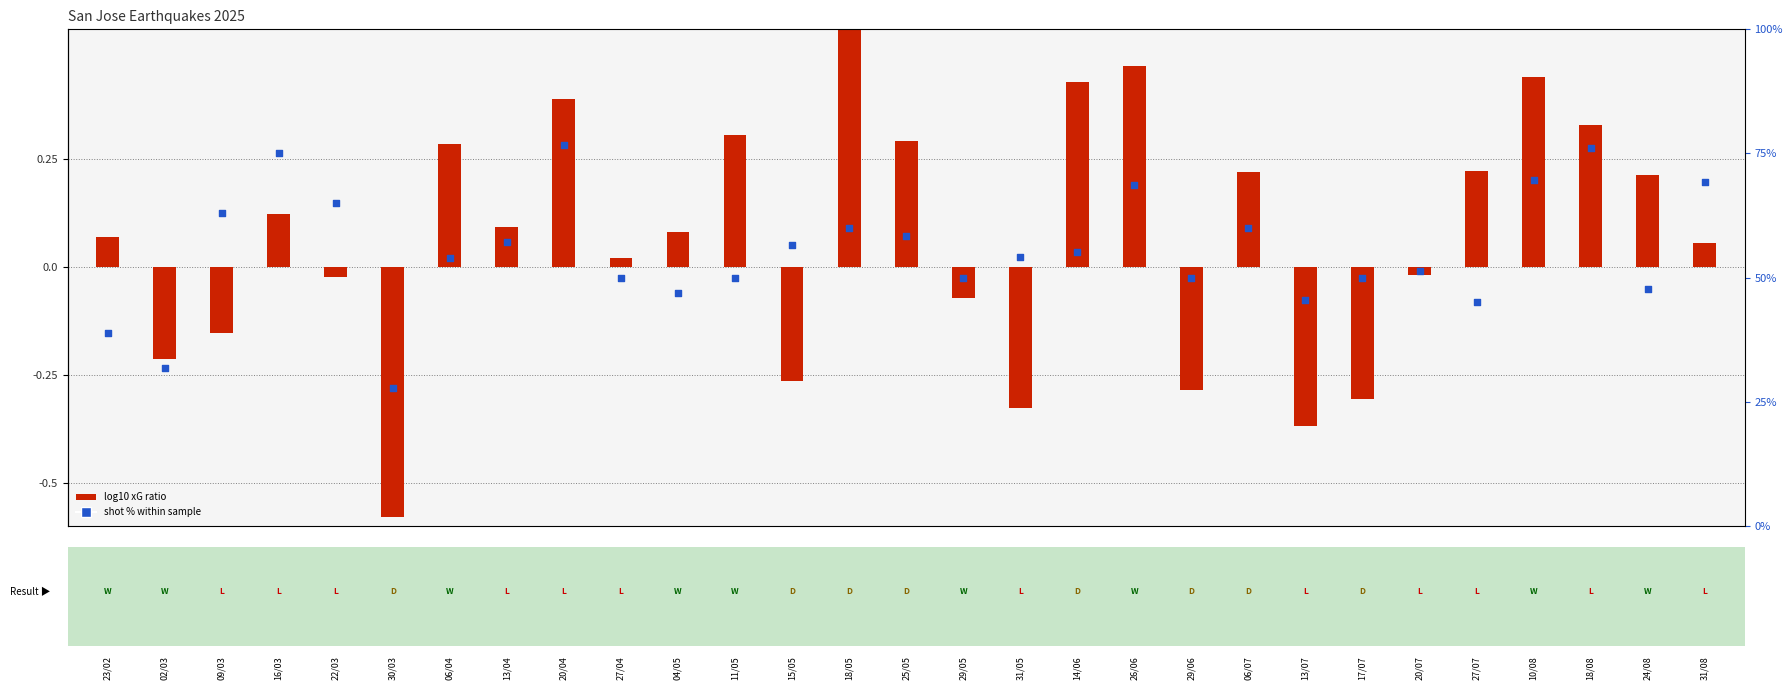

What is the total value across all series at 31/05?

53.8